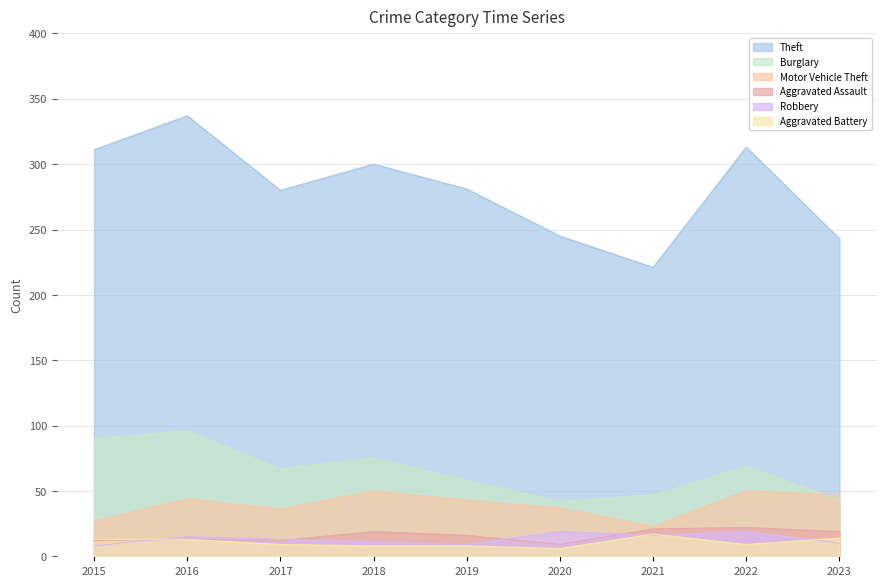

At which label does Theft first exceed 281?

2015